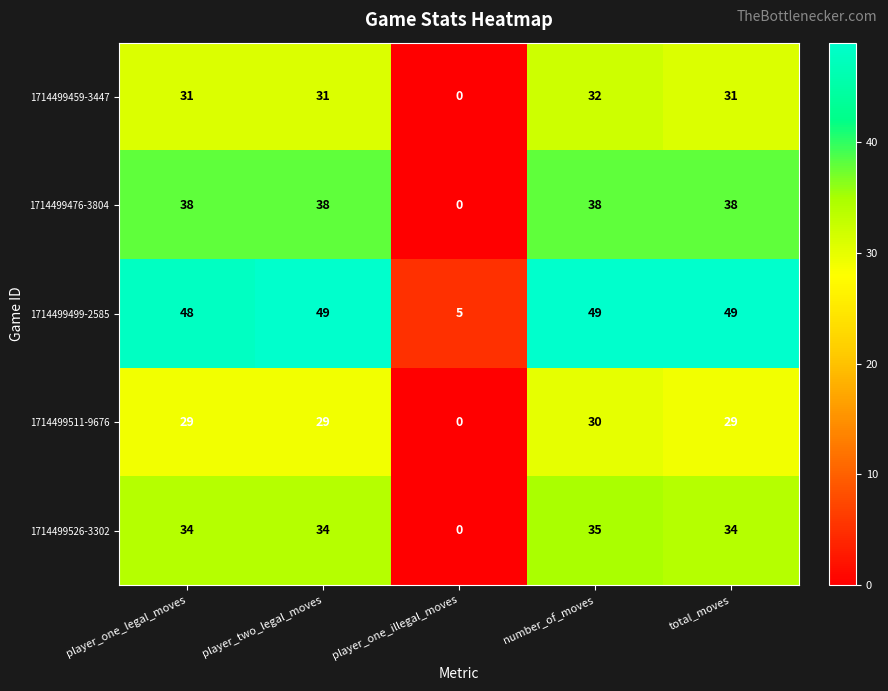

Which series has the largest range (max minus min)?

1714499499-2585